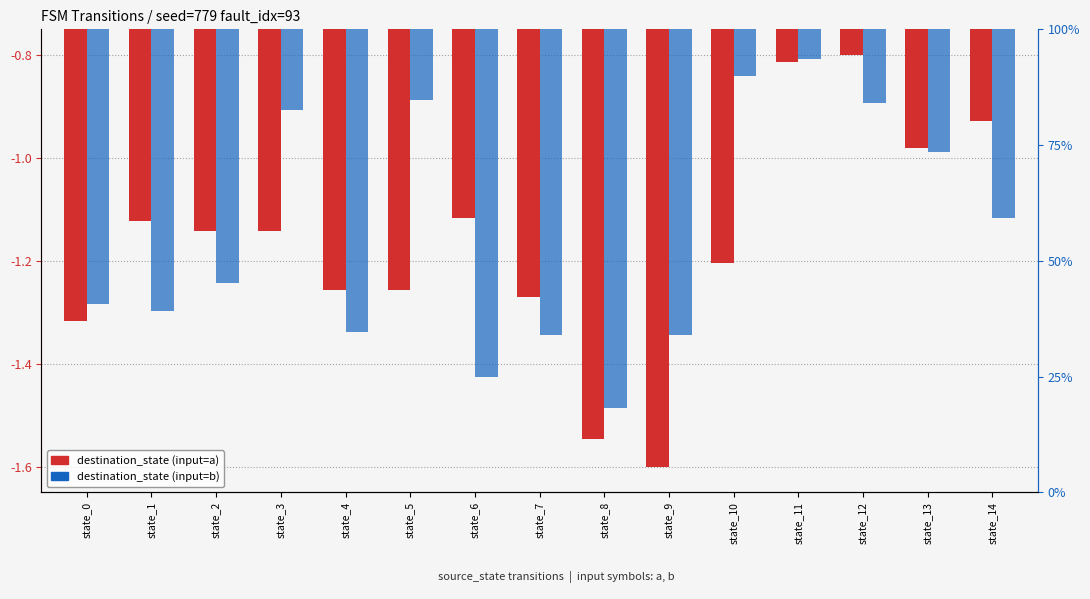

How many groups of bars are there?

15